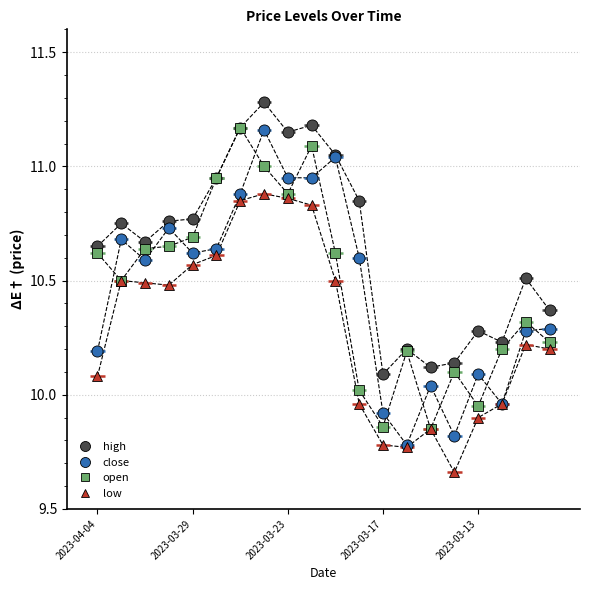

The value of low at 2023-03-17 is 9.8. True or false?

True